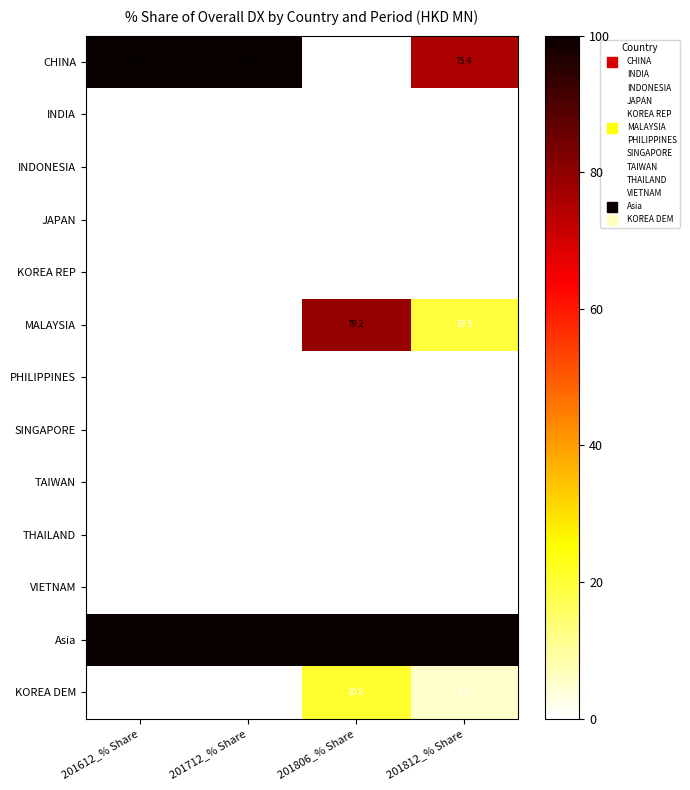

What is the total value across all series at 201812_% Share?

200.0